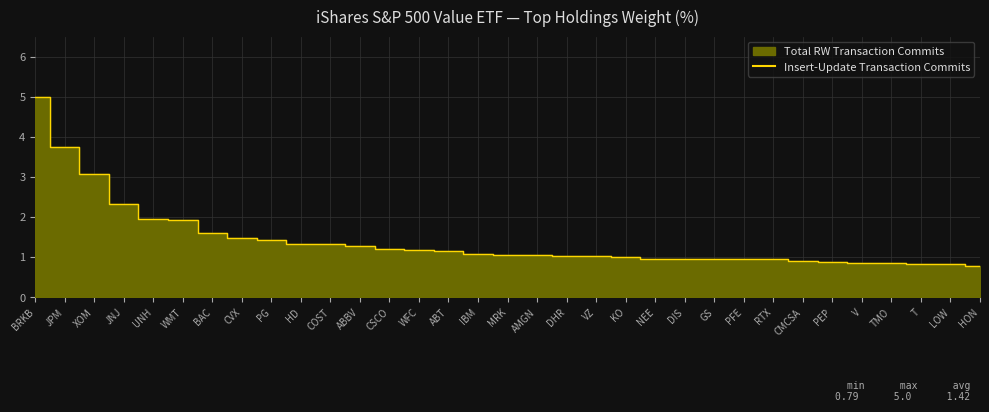

What position from the right is TMO?

4